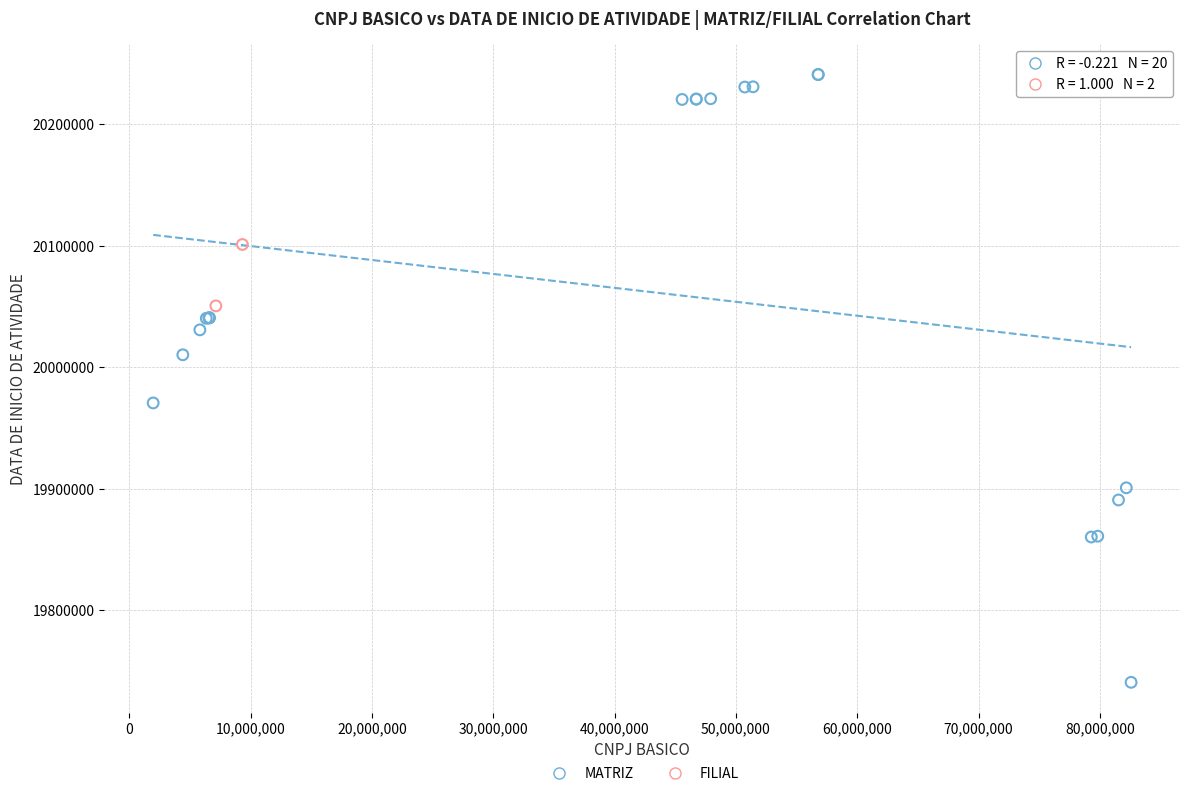

What are all the series names shown in the legend?

MATRIZ, FILIAL